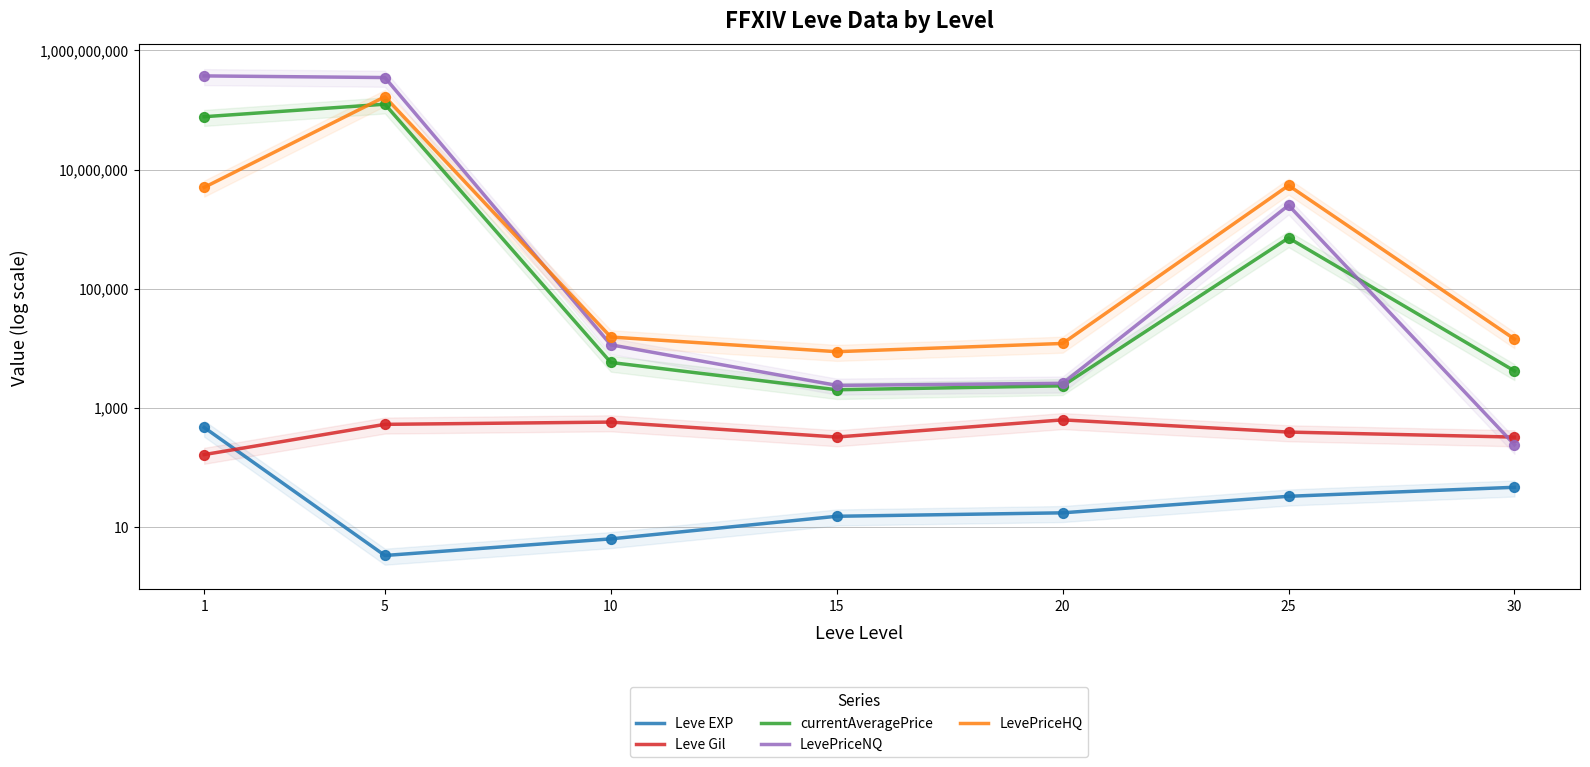

Which series has the widest spread of Y values?

LevePriceNQ